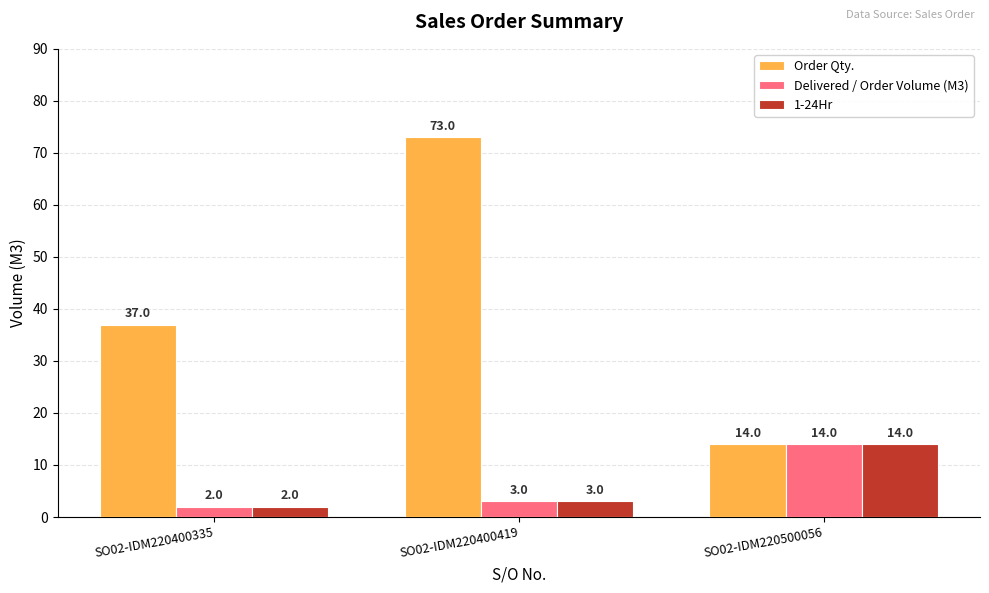

At which category is the sum across all series the highest?

SO02-IDM220400419